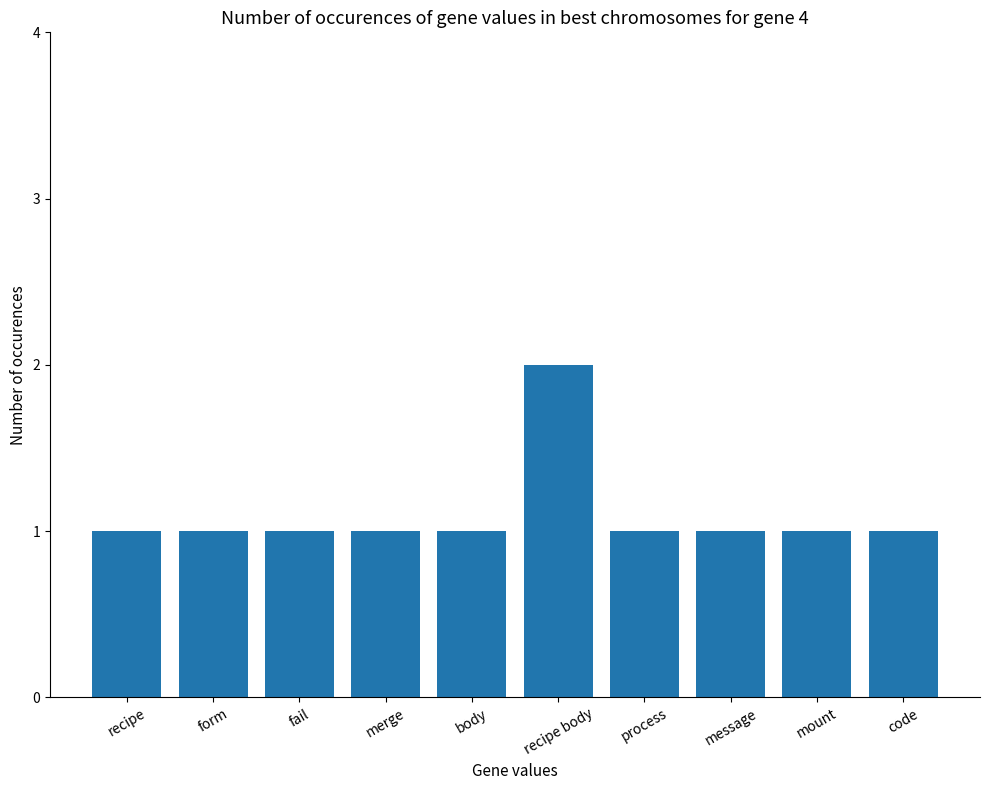

Reading left to right, extract all data points from this chart.

1	1	1	1	1	2	1	1	1	1